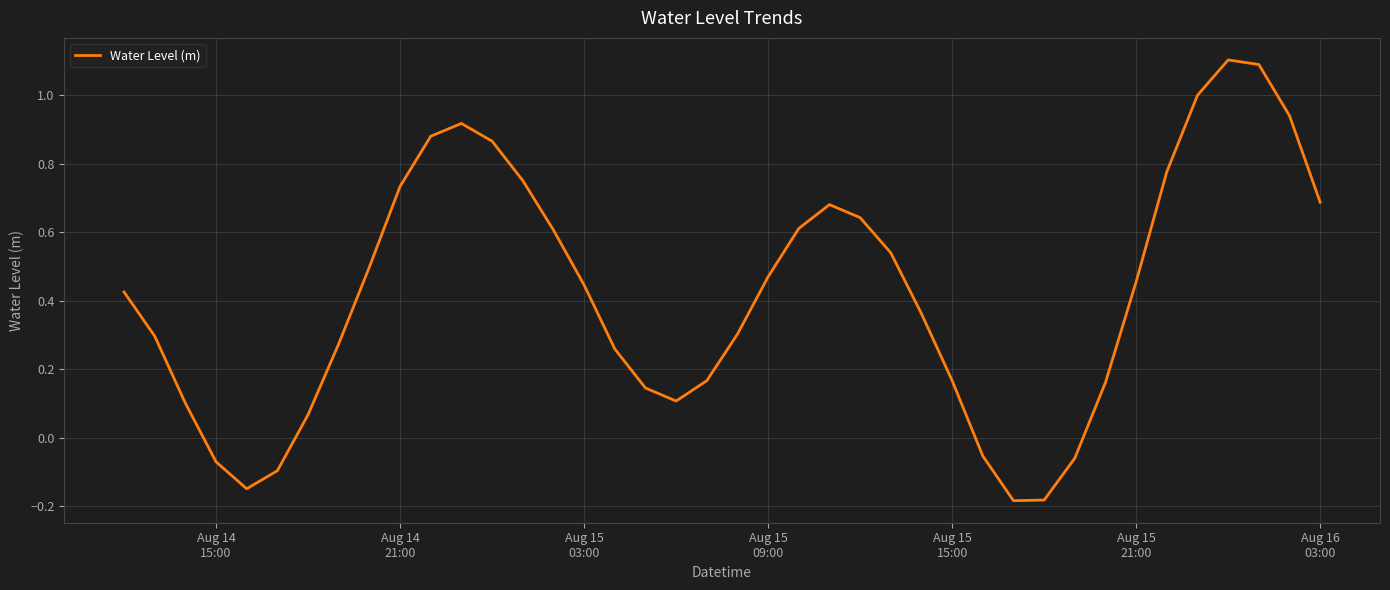

What is the difference between the maximum and minimum values?

1.3